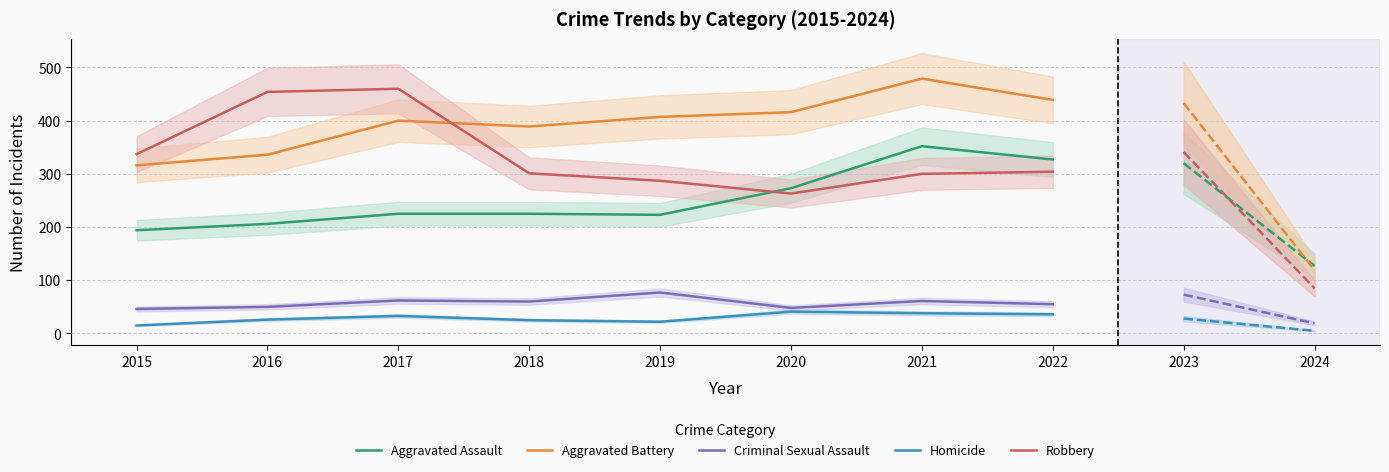

True or false: Aggravated Assault and Aggravated Battery intersect in this chart.

False